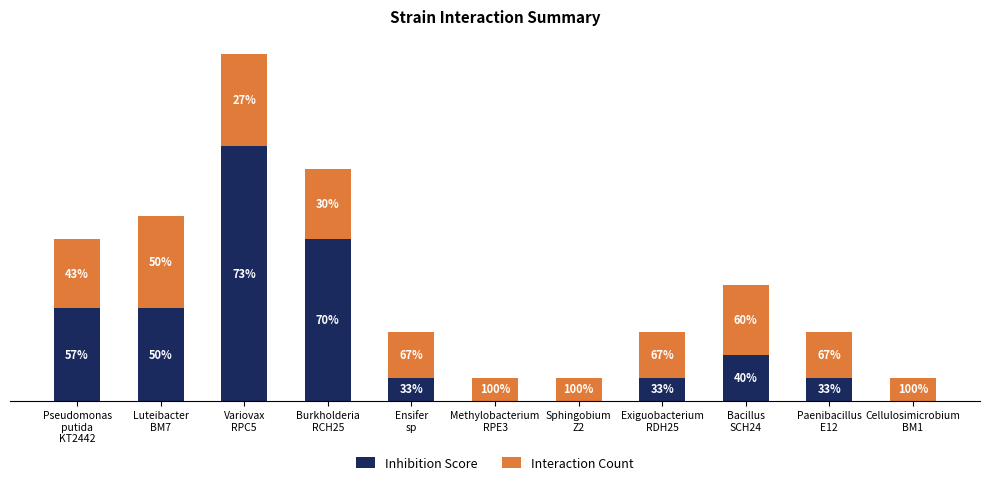

True or false: Interaction Count has a value of 3 at Bacillus
SCH24.

True